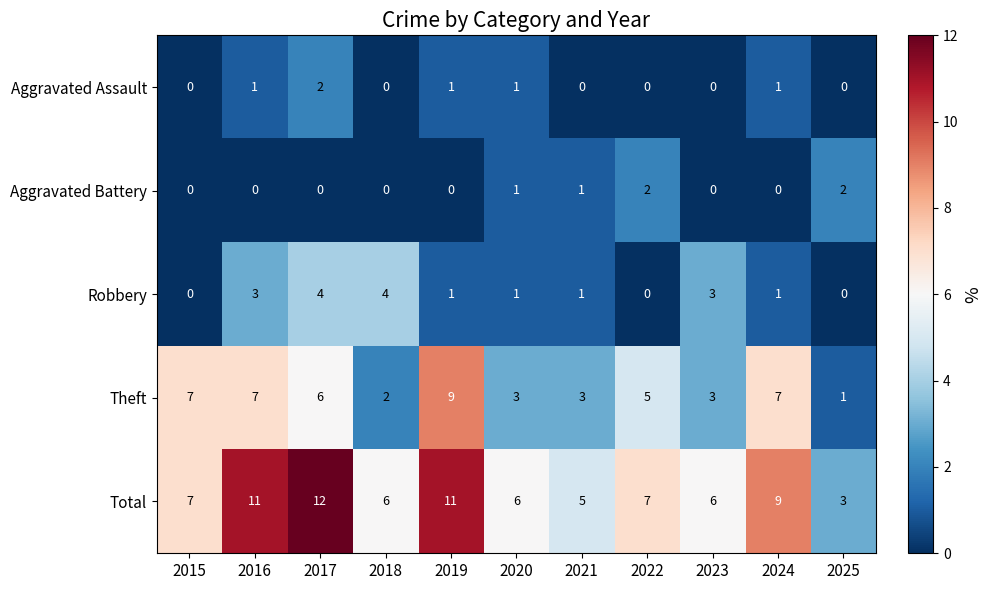

Which category has the highest value across all series?

2017